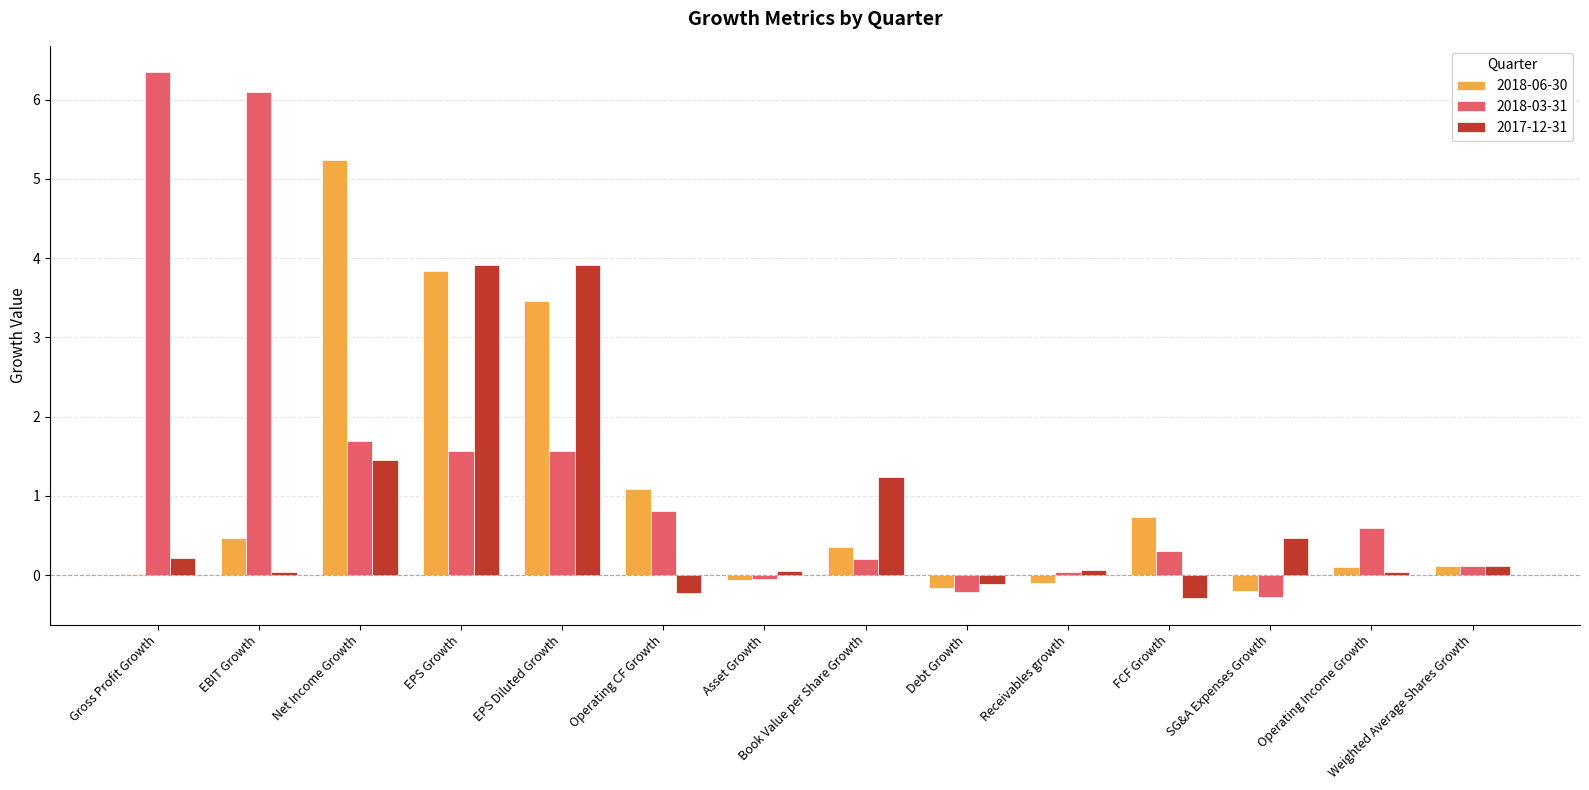

What is the greatest value displayed?

6.3